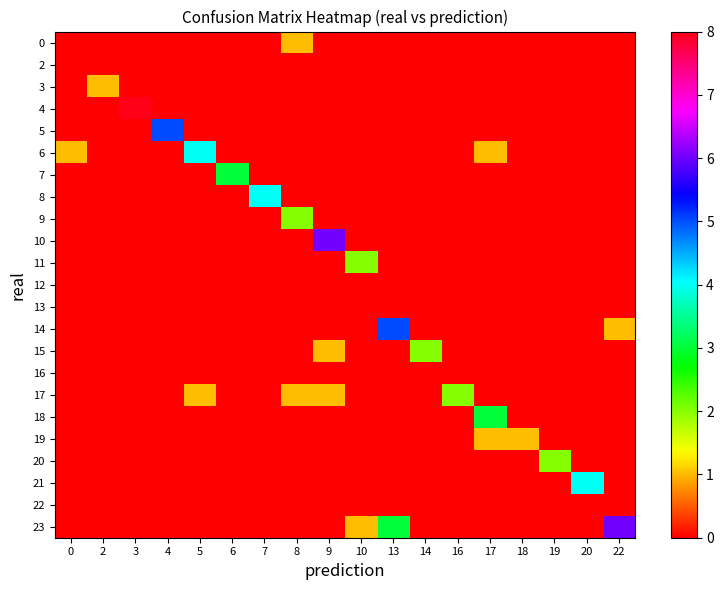

Which has a higher value, 17 or 10?

17